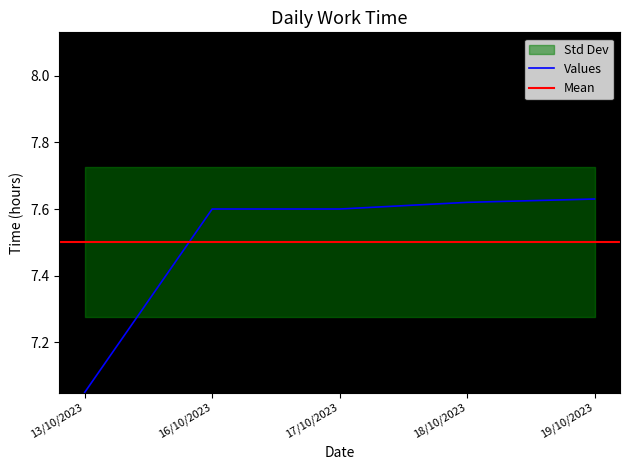

Reading left to right, transcribe all the data shown in this chart.

7.0	7.6	7.6	7.6	7.6